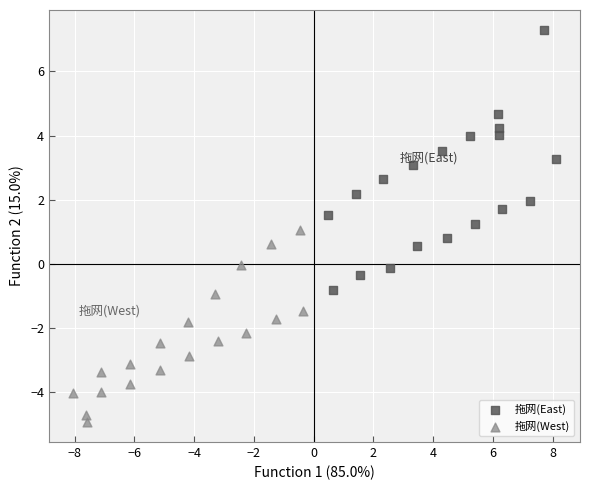

Which series reaches the minimum Y coordinate?

拖网(West)